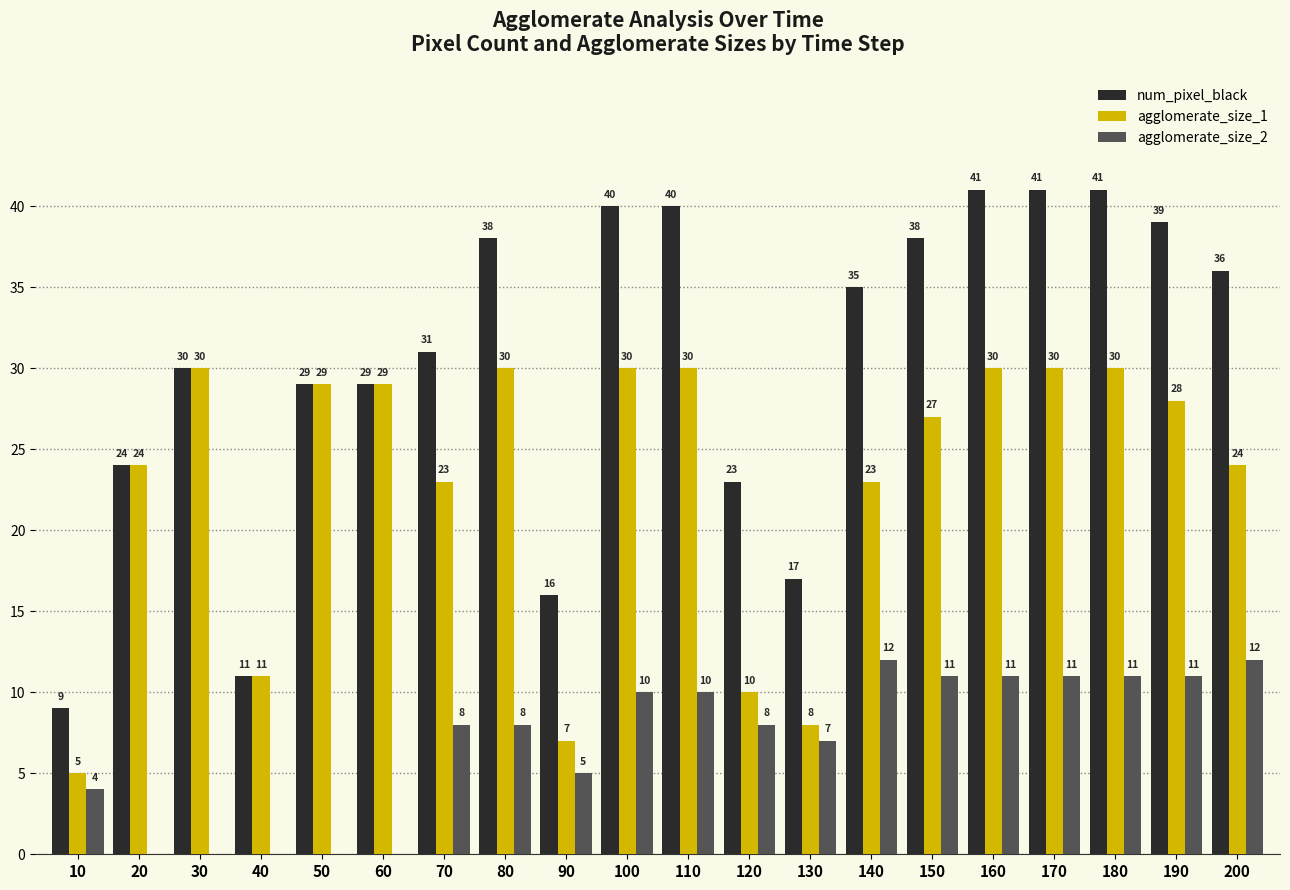

Are the bars grouped side by side (vs. stacked)?

Yes